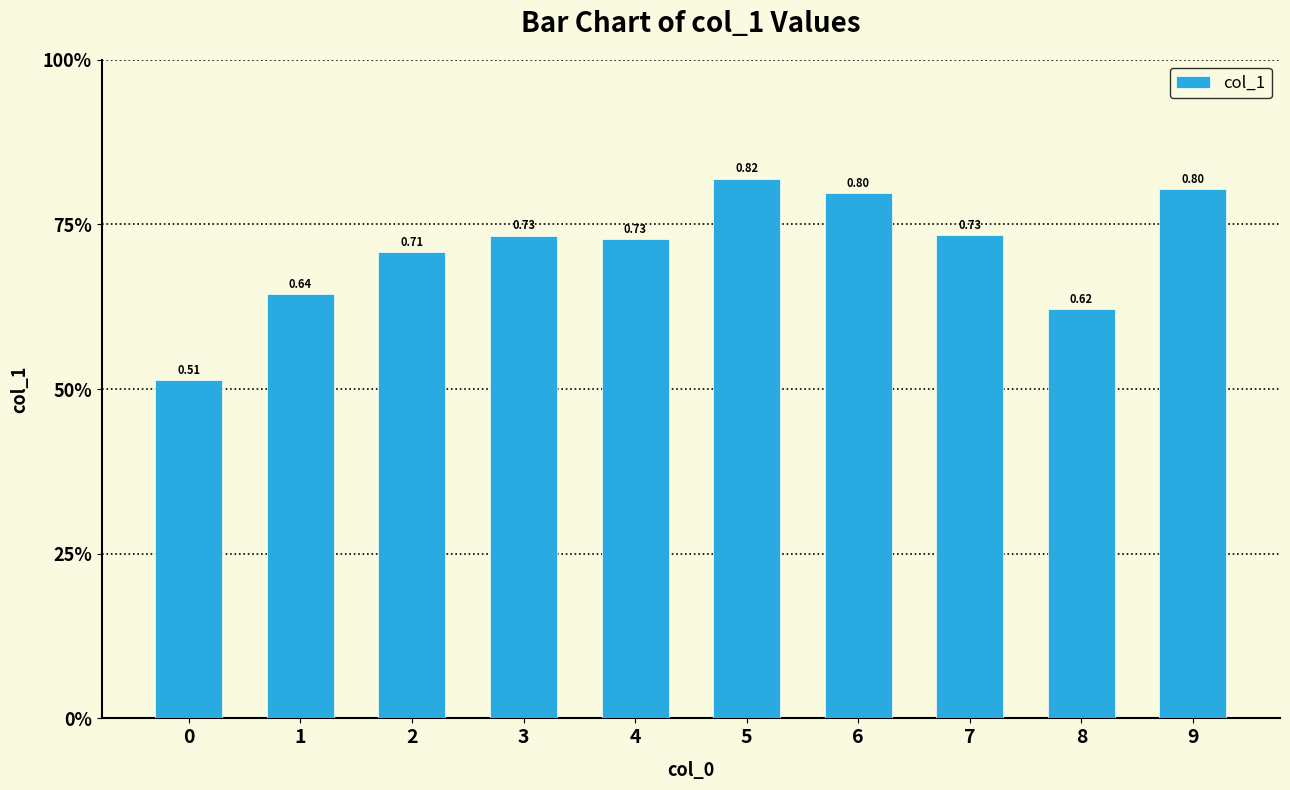

Reading left to right, extract all data points from this chart.

0=0.5	1=0.6	2=0.7	3=0.7	4=0.7	5=0.8	6=0.8	7=0.7	8=0.6	9=0.8